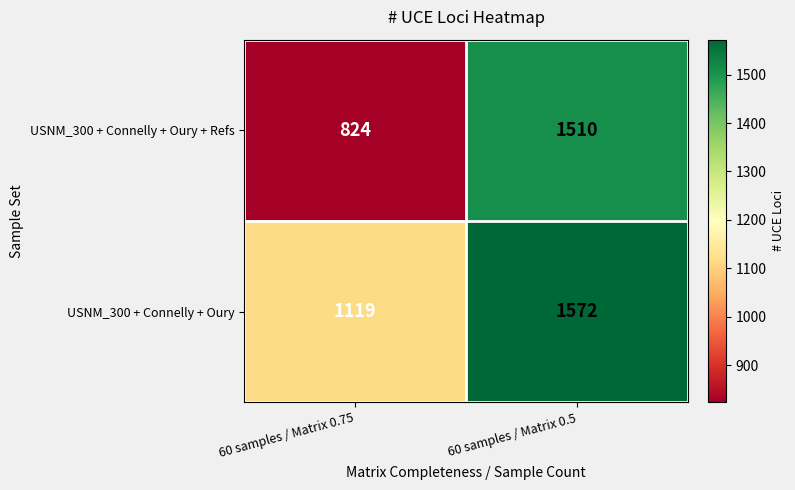

Reading right to left, extract all data points from this chart.

USNM_300 + Connelly + Oury + Refs: 1510	824
USNM_300 + Connelly + Oury: 1572	1119